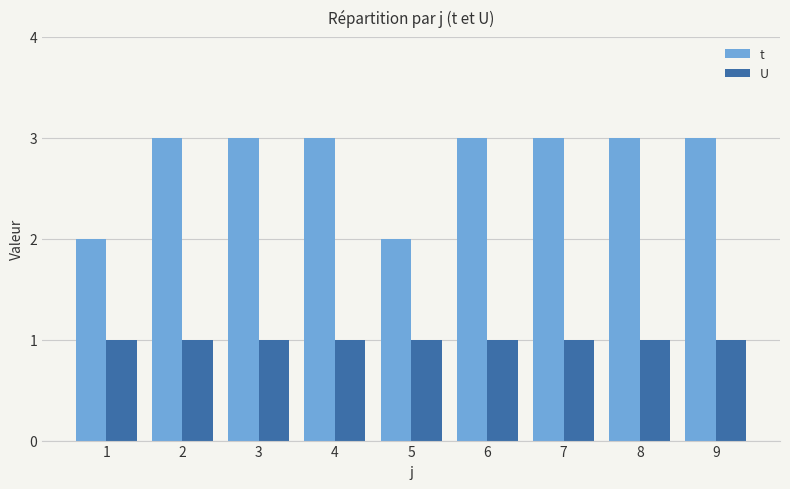

What is the sum of the U values at 5 and 8?

2